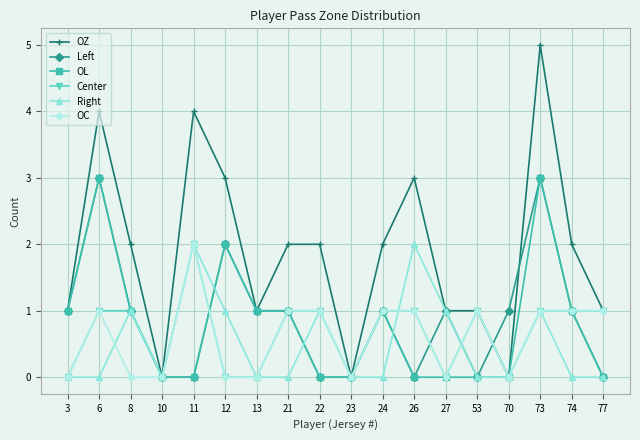

How many categories are shown in the chart?

18